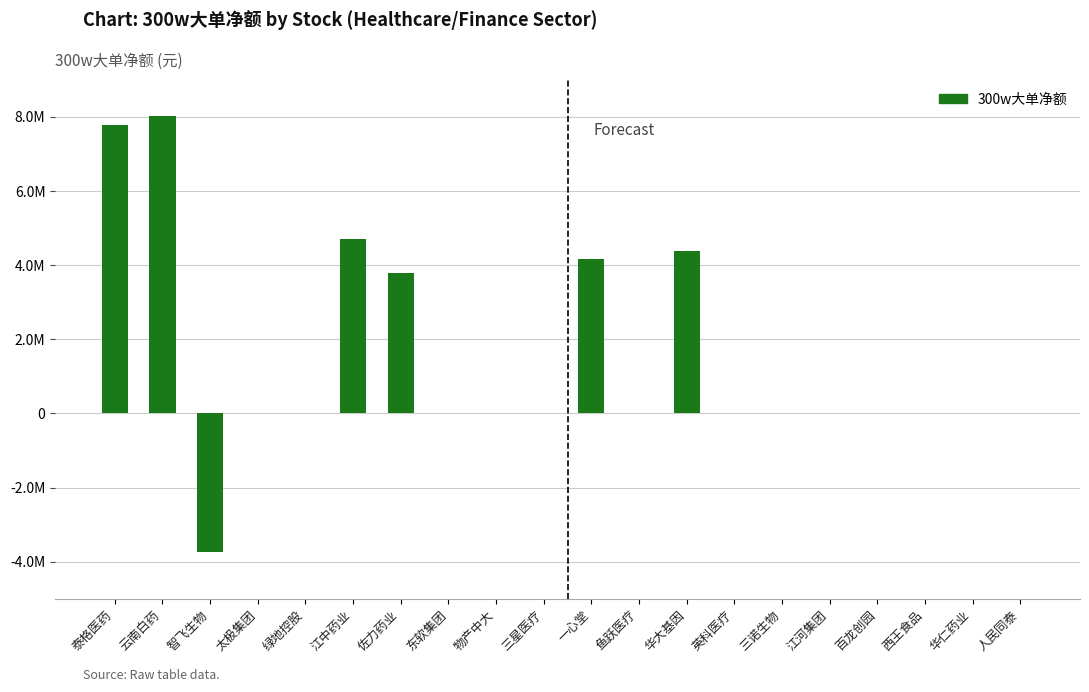

What is the difference between the second highest and second lowest values?

7785890